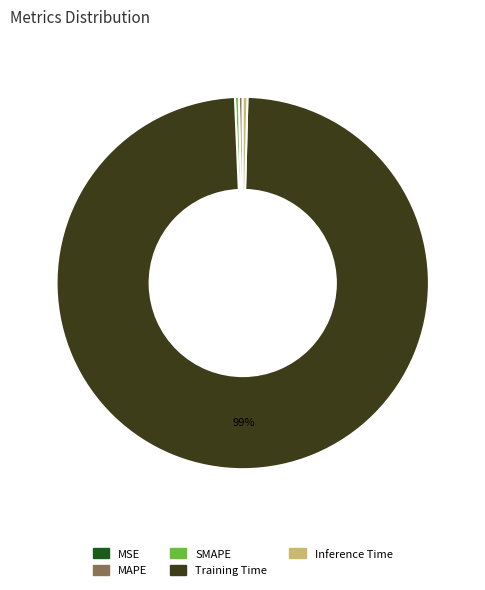

Is it true that MAPE is 0% of the pie?

True